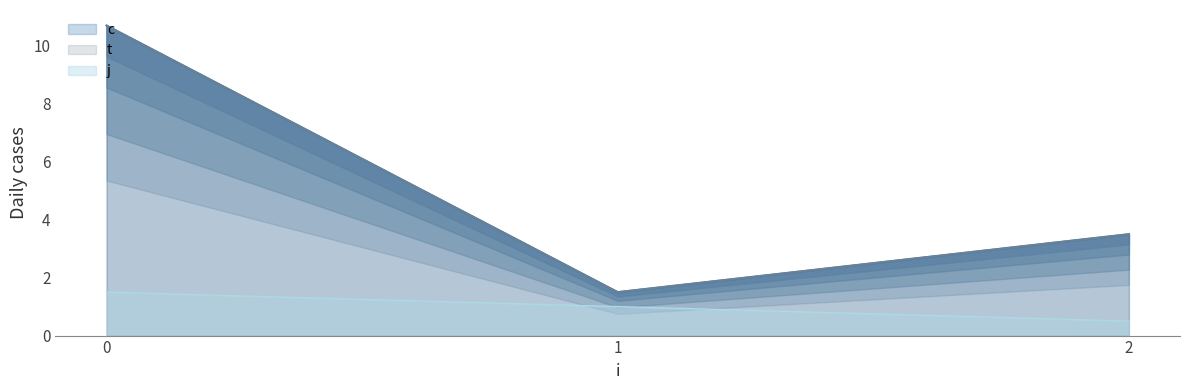

At which category is the sum across all series the highest?

1